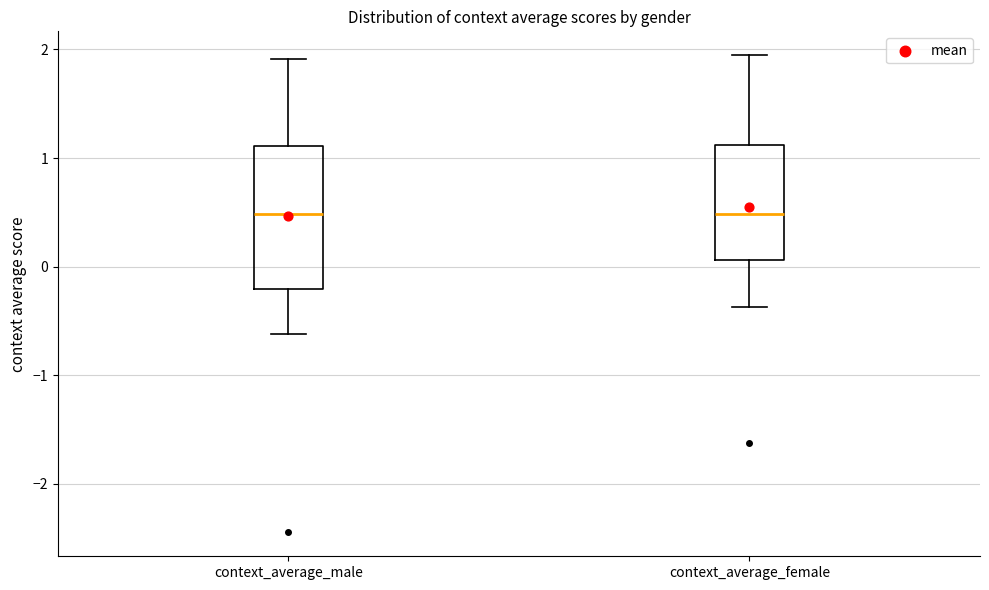

Reading left to right, read every box against the y-axis: the position of its median line, the range the box covers, and the ends of its whiskers. The values are not printed on the chart, so give them approximately, as read against the axis.

context_average_male: median 0.5, box -0.2 to 1.1, whiskers -0.6 to 1.9
context_average_female: median 0.5, box 0.1 to 1.1, whiskers -0.4 to 1.9